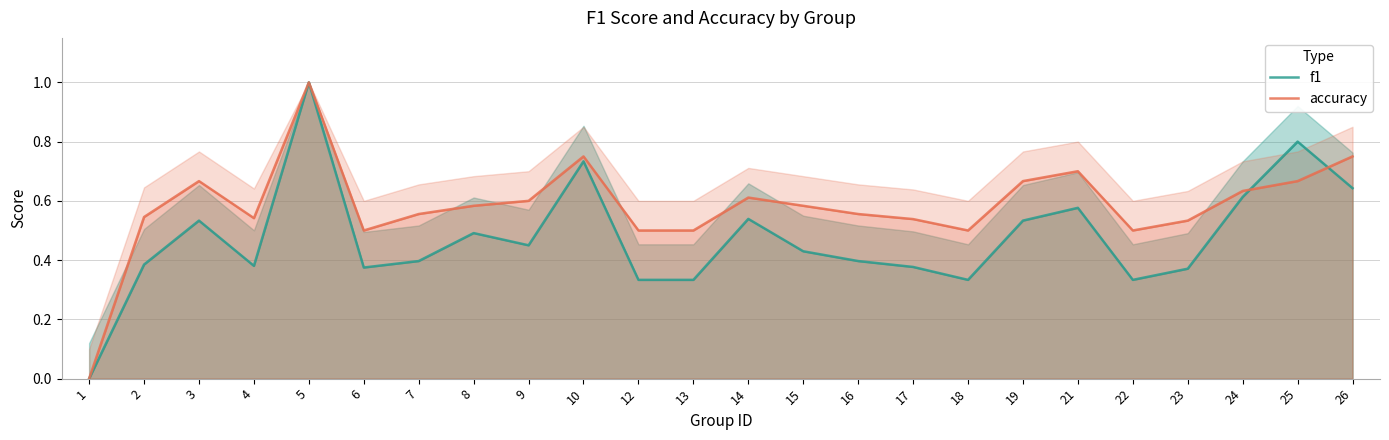

Is the value of f1 at 26 greater than the value of accuracy at 4?

Yes